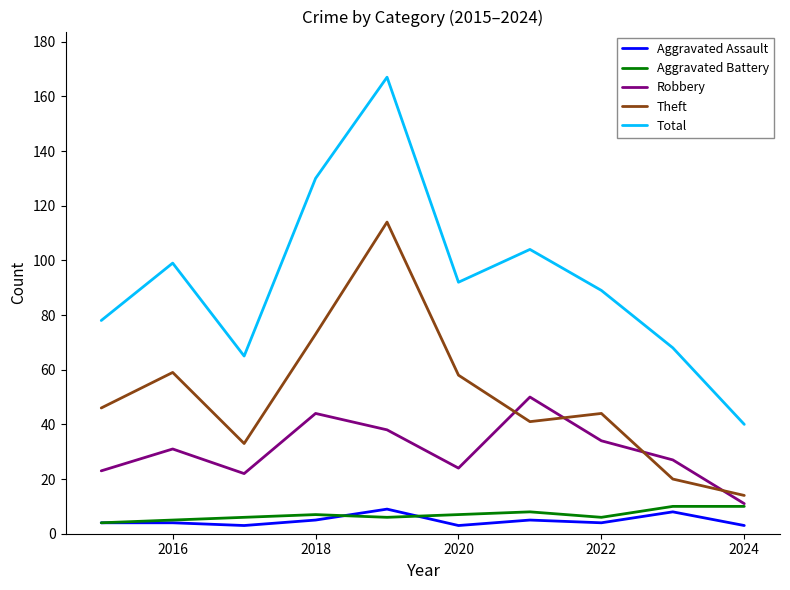

Reading left to right, what are all the values shown in this chart?

Aggravated Assault: 4	4	3	5	9	3	5	4	8	3
Aggravated Battery: 4	5	6	7	6	7	8	6	10	10
Robbery: 23	31	22	44	38	24	50	34	27	11
Theft: 46	59	33	73	114	58	41	44	20	14
Total: 78	99	65	130	167	92	104	89	68	40